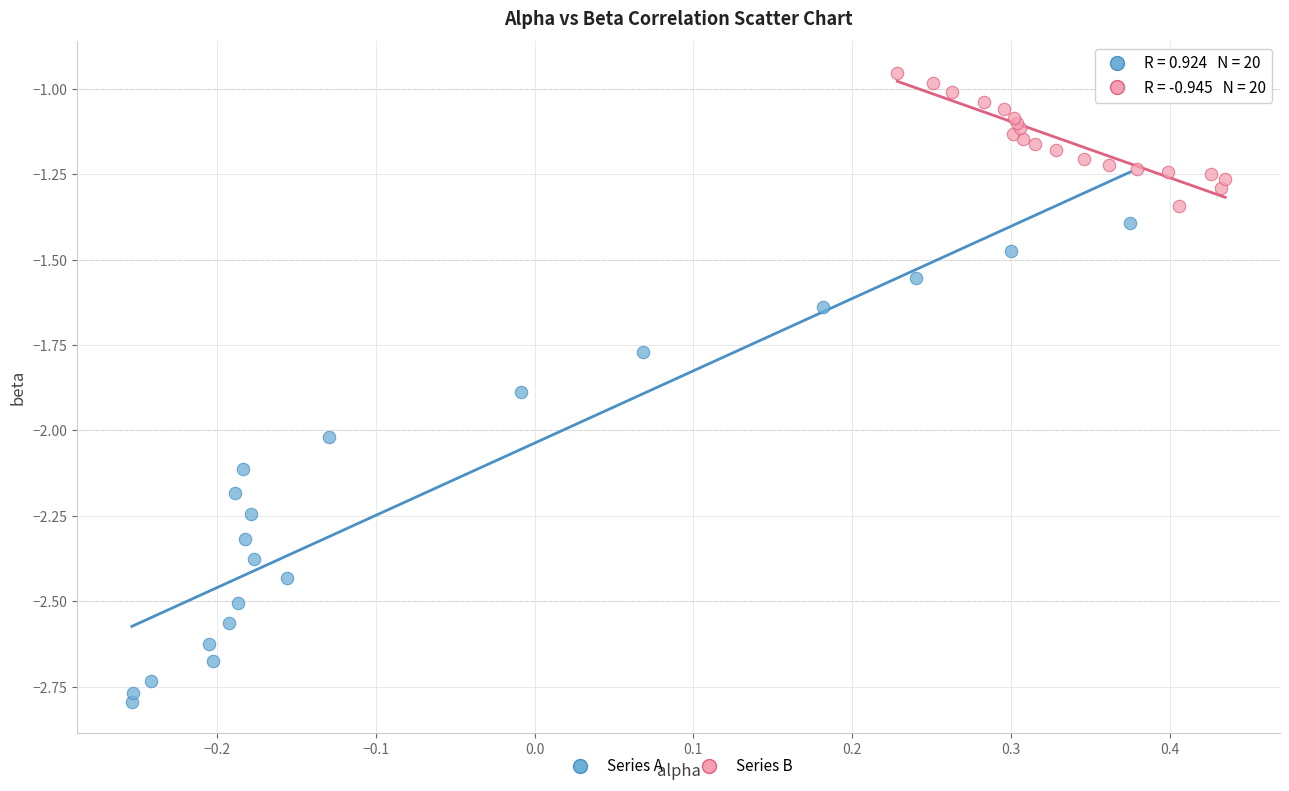

Which series contains the lowest Y value?

Series A